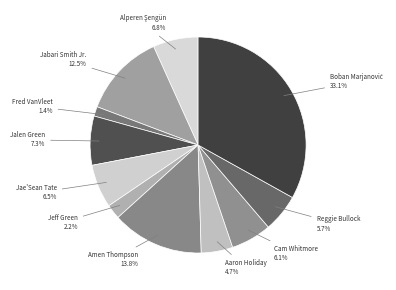

Count the number of slices in the pie.

11